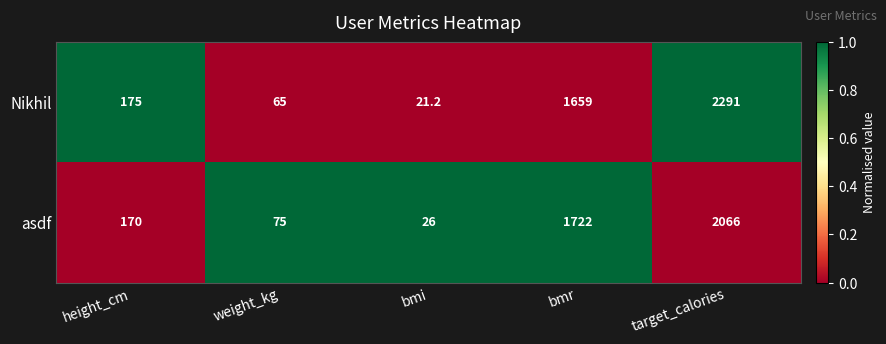

What is the difference between the Nikhil values at height_cm and target_calories?

2116.0